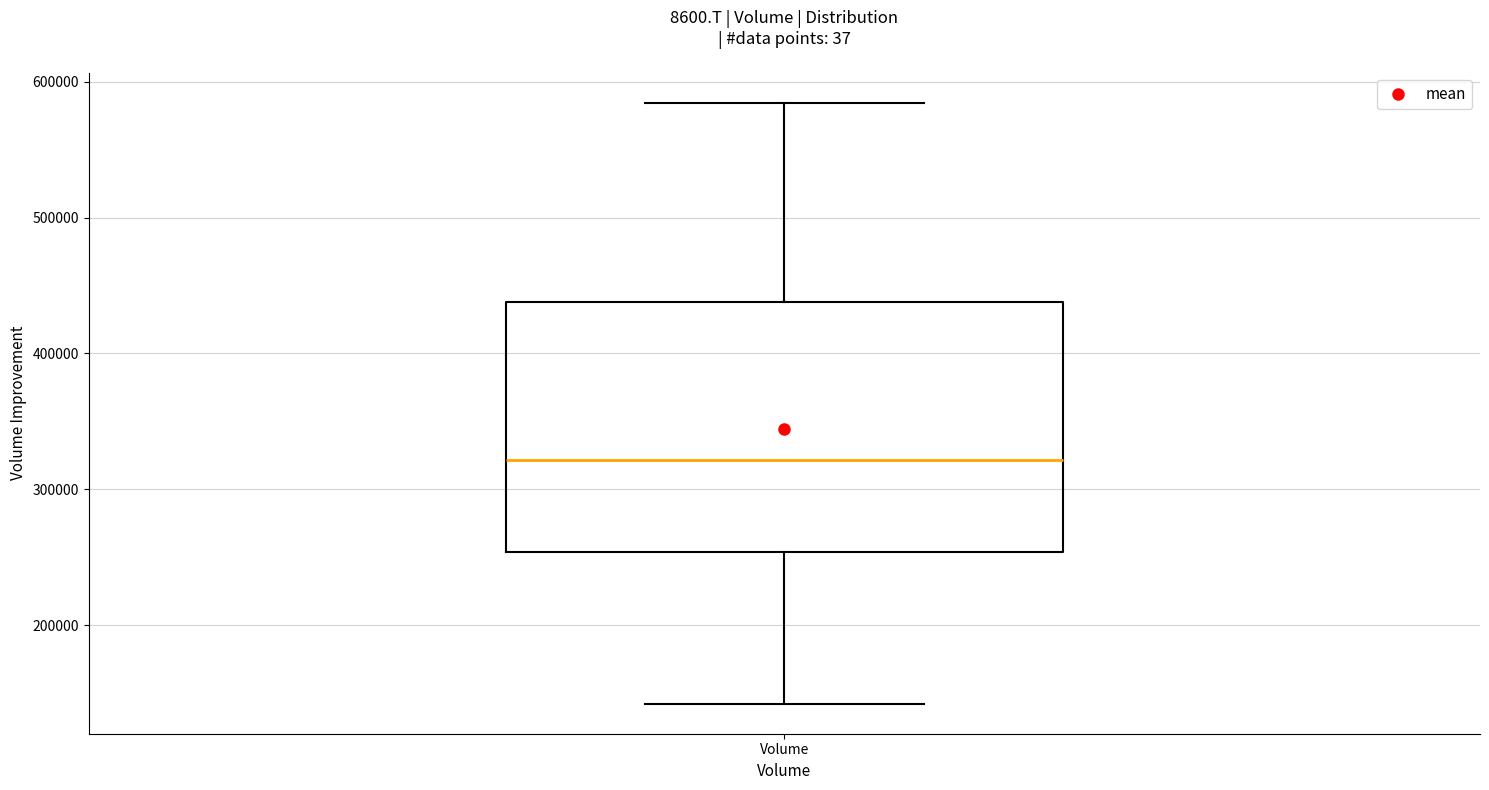

Read this box plot against the y-axis: the position of the median line, the range covered by the box, and the ends of both whiskers. The values are not printed on the chart, so give them approximately, as read against the axis.

median 320000, box 250000 to 440000, whiskers 140000 to 580000